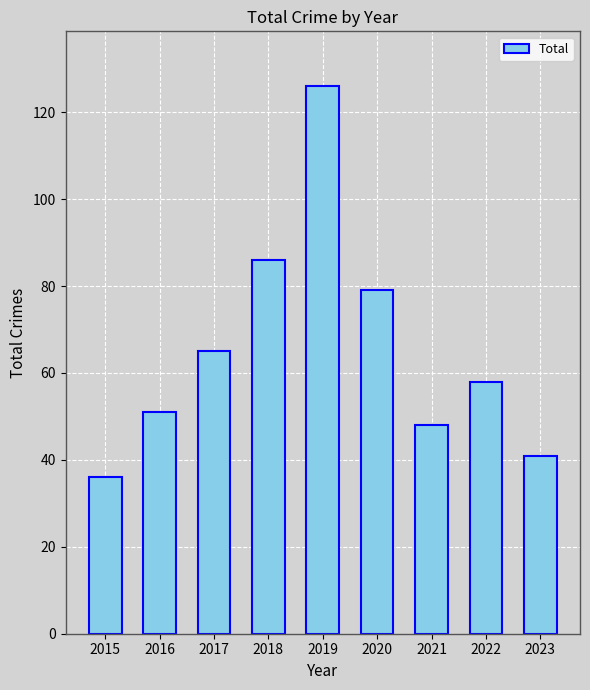

Are the bars grouped side by side (vs. stacked)?

No